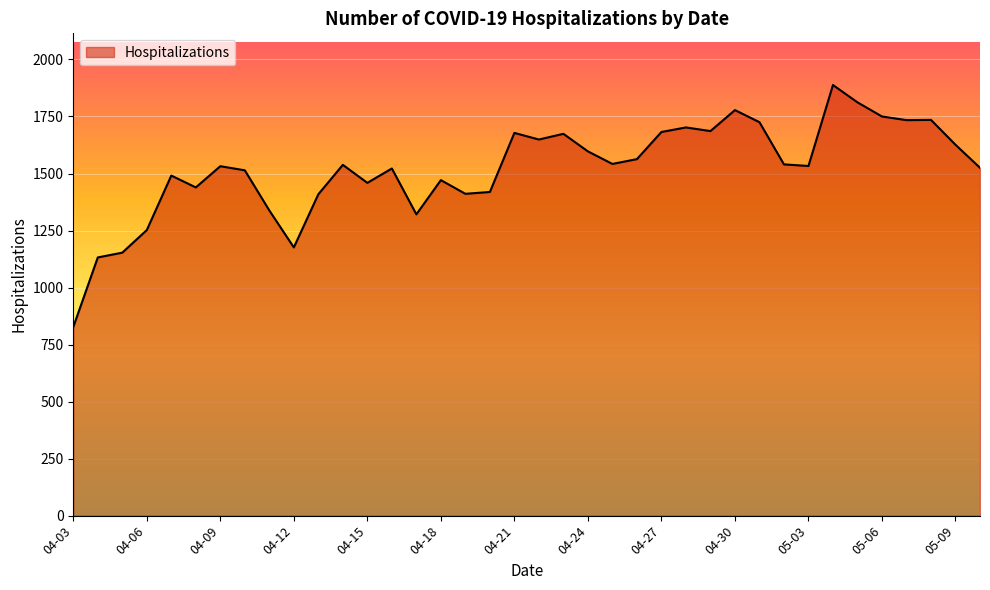

What is the minimum value shown in the chart?

827